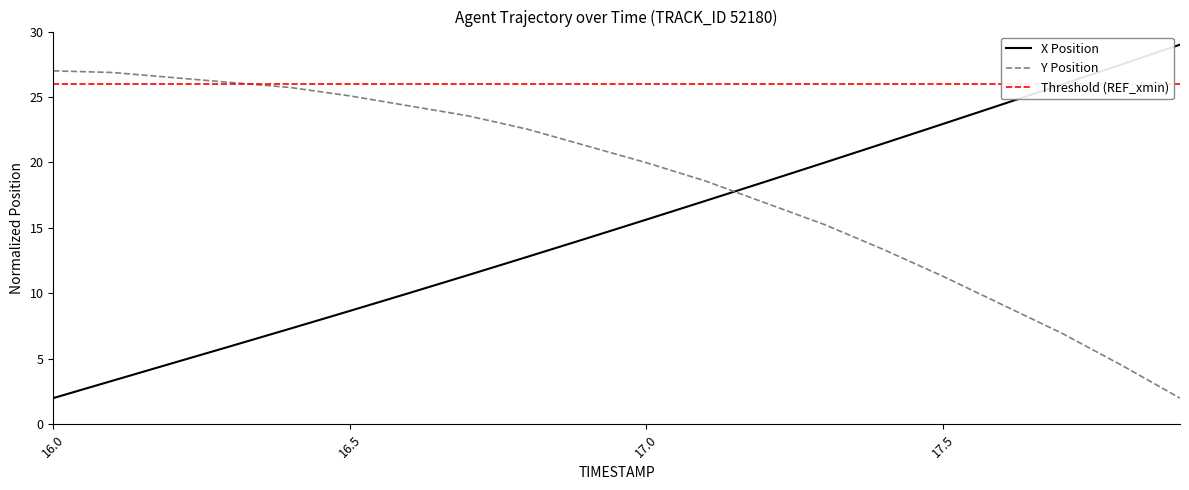

What is the spread (max minus min) of values at 16.1?

23.5